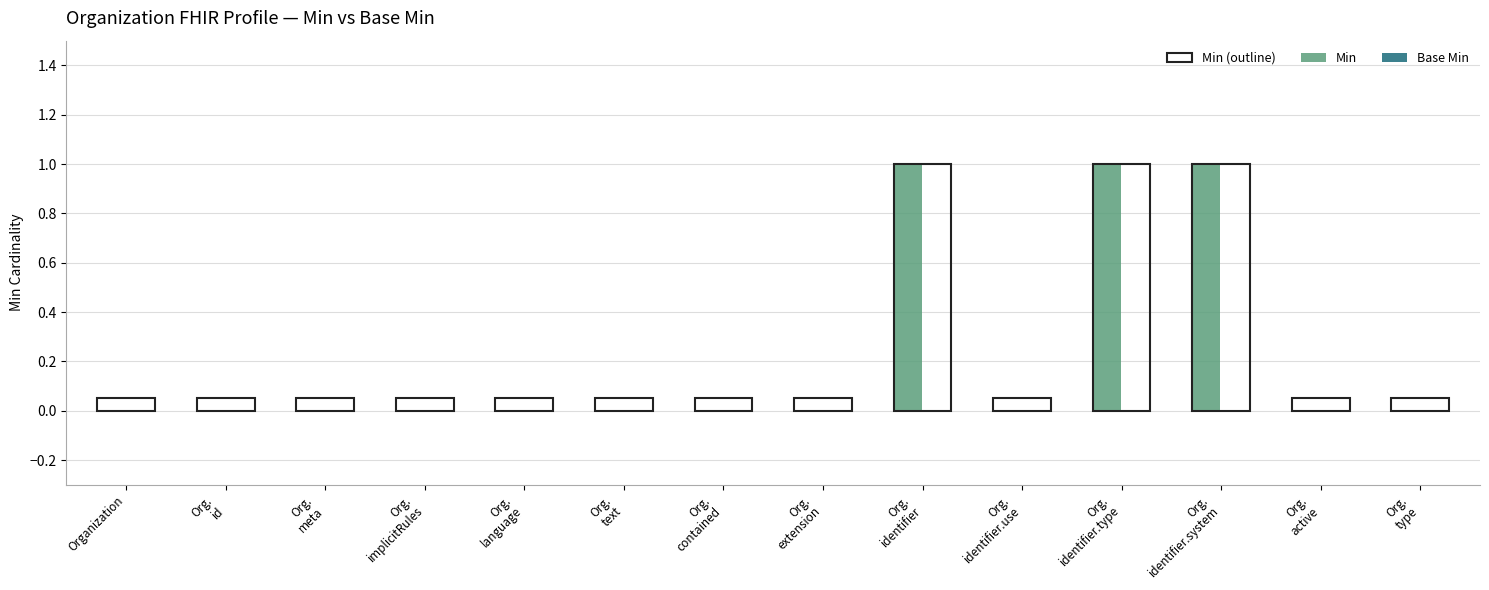

What is the sum of all values?

3